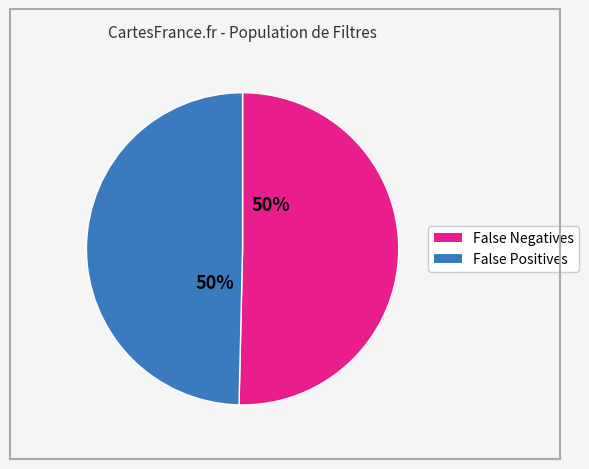

To the nearest percent, what is the average slice percentage?

50%